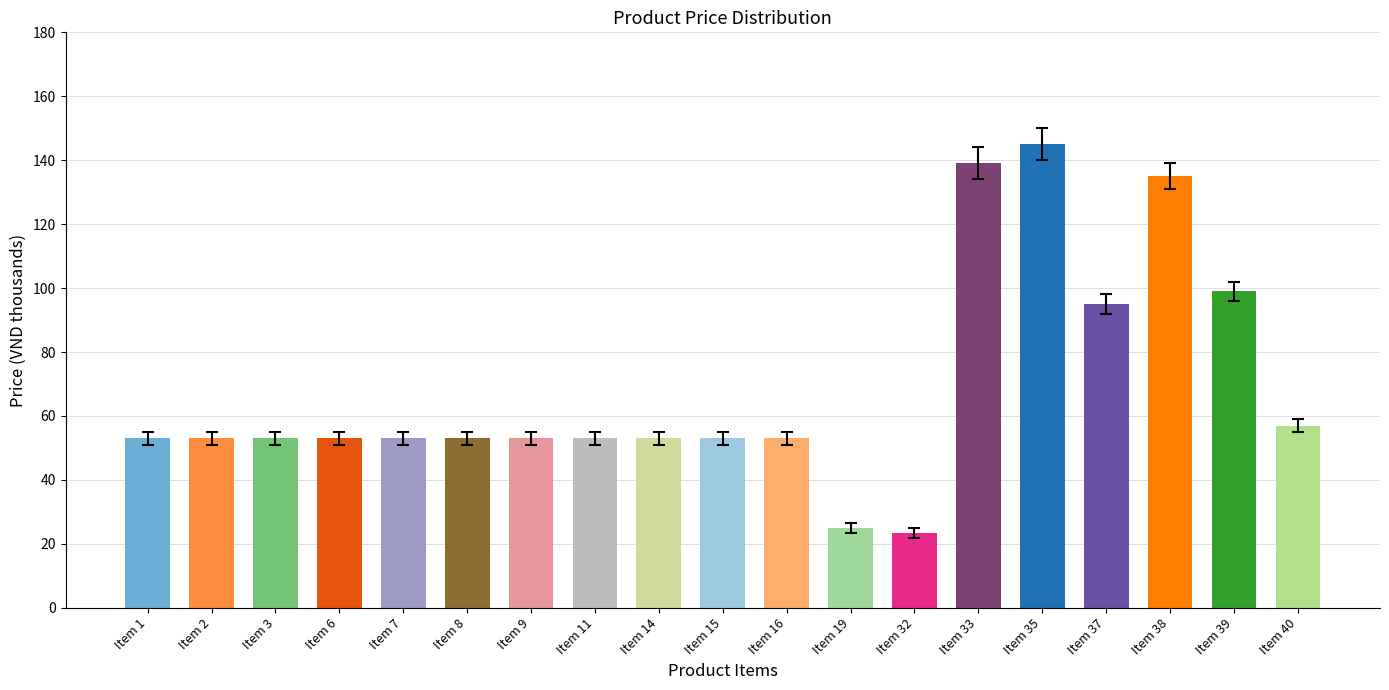

Rank the categories by value from lowest to highest.

Item 32, Item 19, Item 1, Item 2, Item 3, Item 6, Item 7, Item 8, Item 9, Item 11, Item 14, Item 15, Item 16, Item 40, Item 37, Item 39, Item 38, Item 33, Item 35